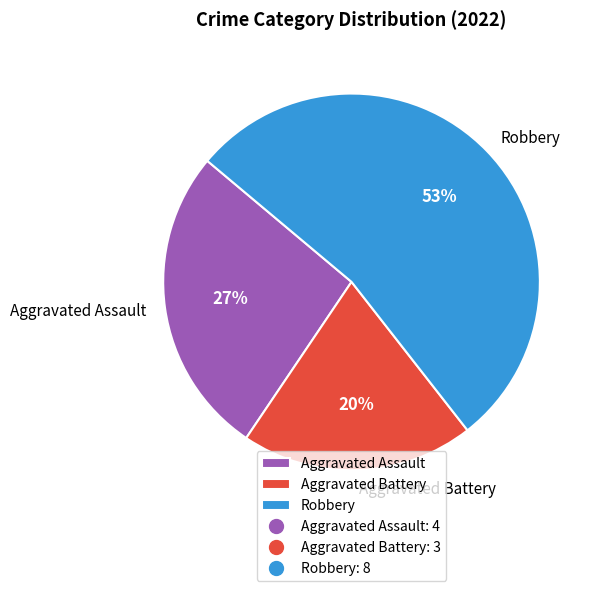

Which slice represents more than half of the pie?

Robbery